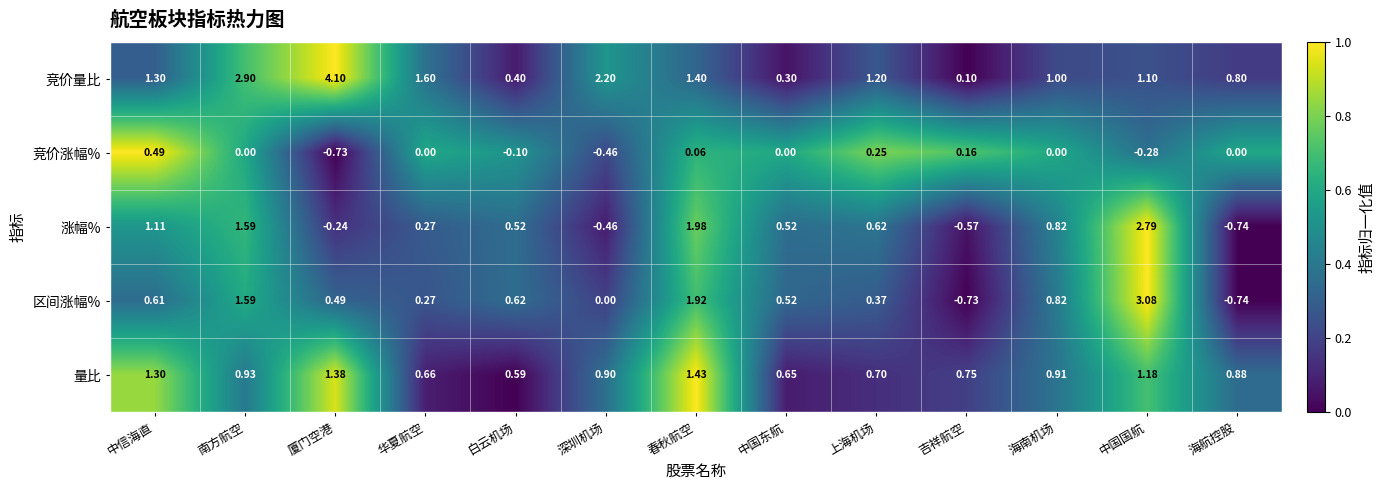

Which category has the lowest value in the 量比 series?

白云机场